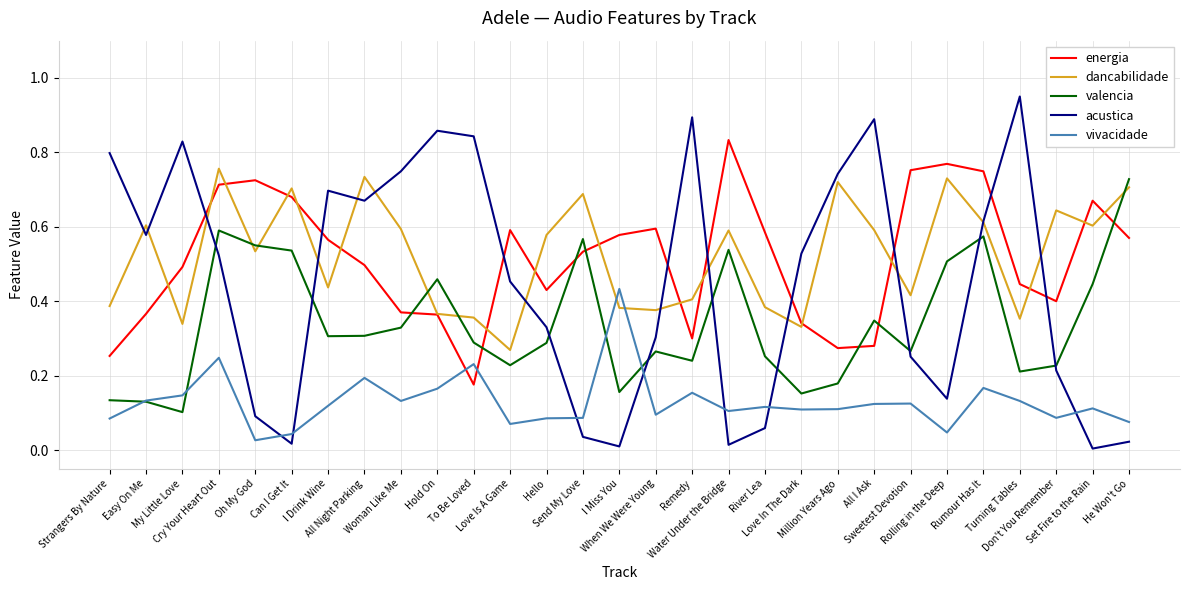

At which category is the sum across all series the highest?

Cry Your Heart Out